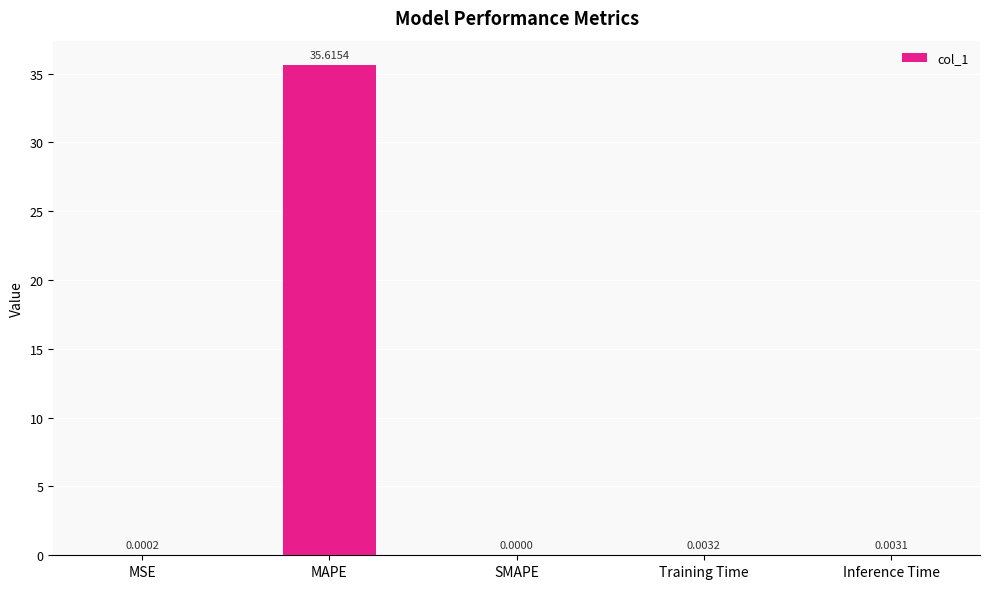

Which category has the highest value across all series?

MAPE